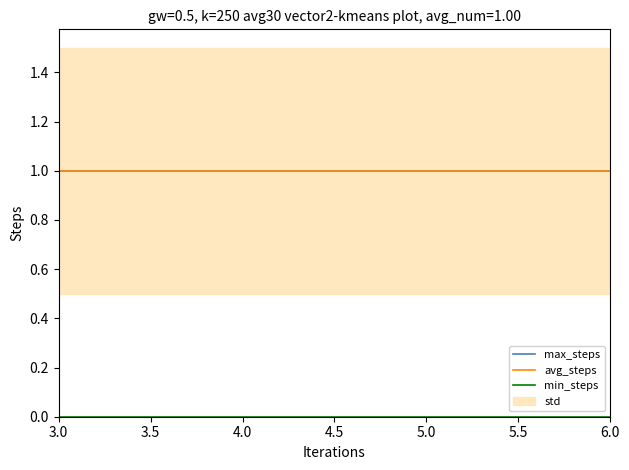

Rank the series by their maximum value, from lowest to highest.

min_steps, max_steps, avg_steps